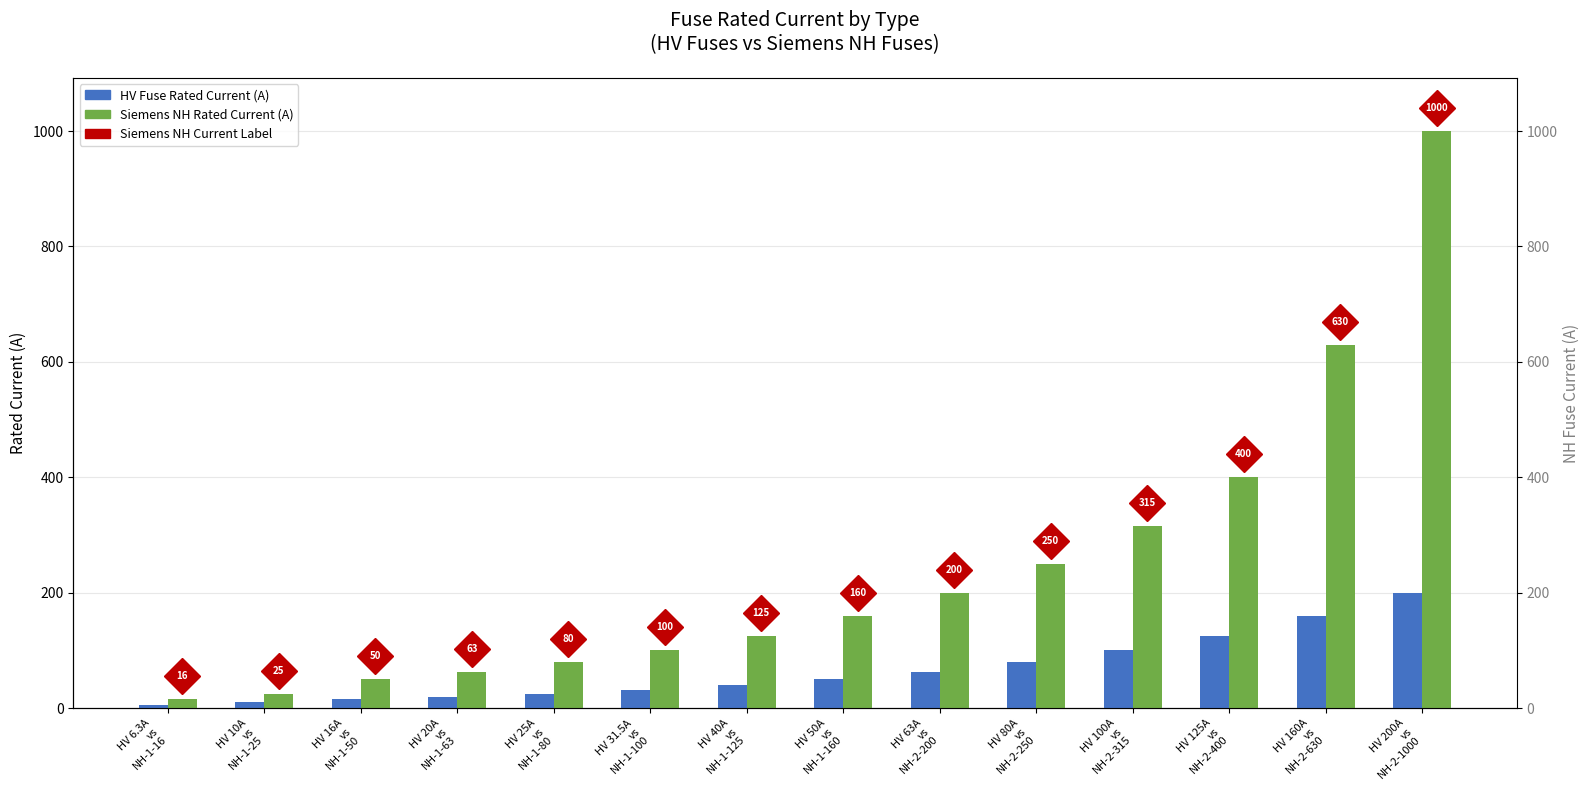

What is the difference between the HV Fuse Rated Current (A) values at HV 200A
vs
NH-2-1000 and HV 16A
vs
NH-1-50?

184.0